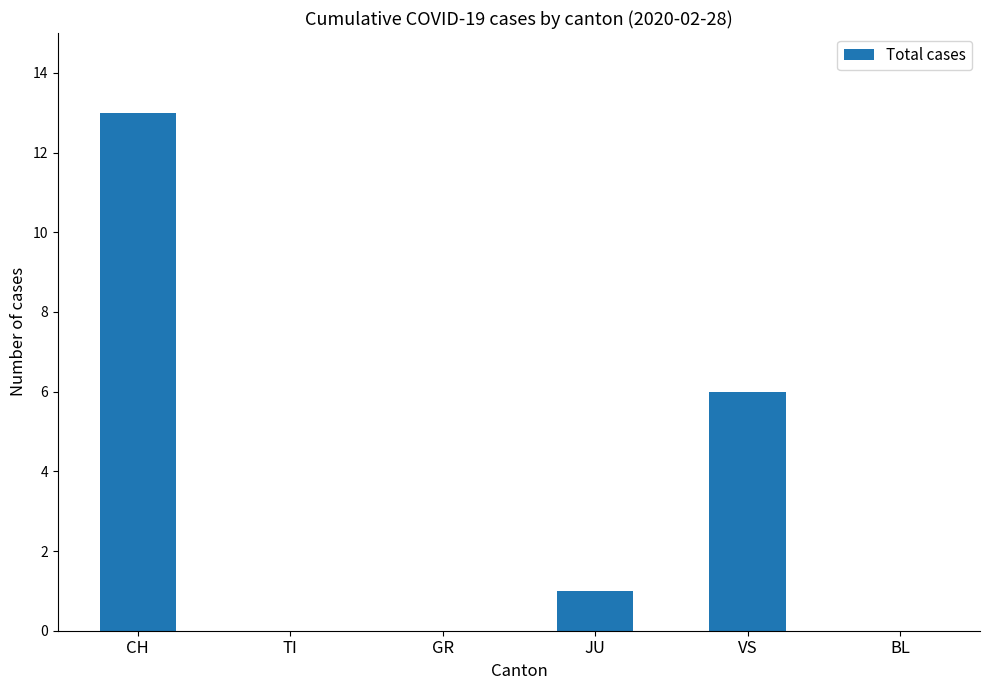

Between TI and CH, which is larger?

CH